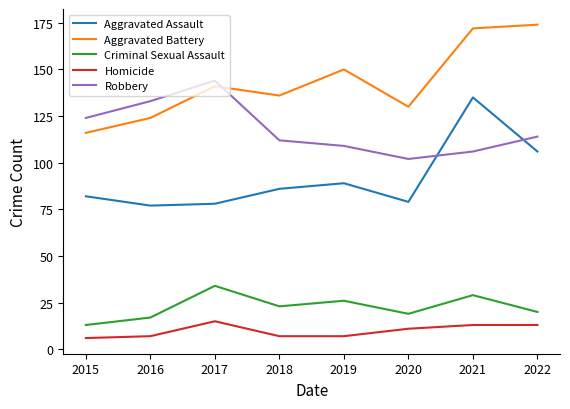

Which series changed the most between 2015 and 2016?

Robbery